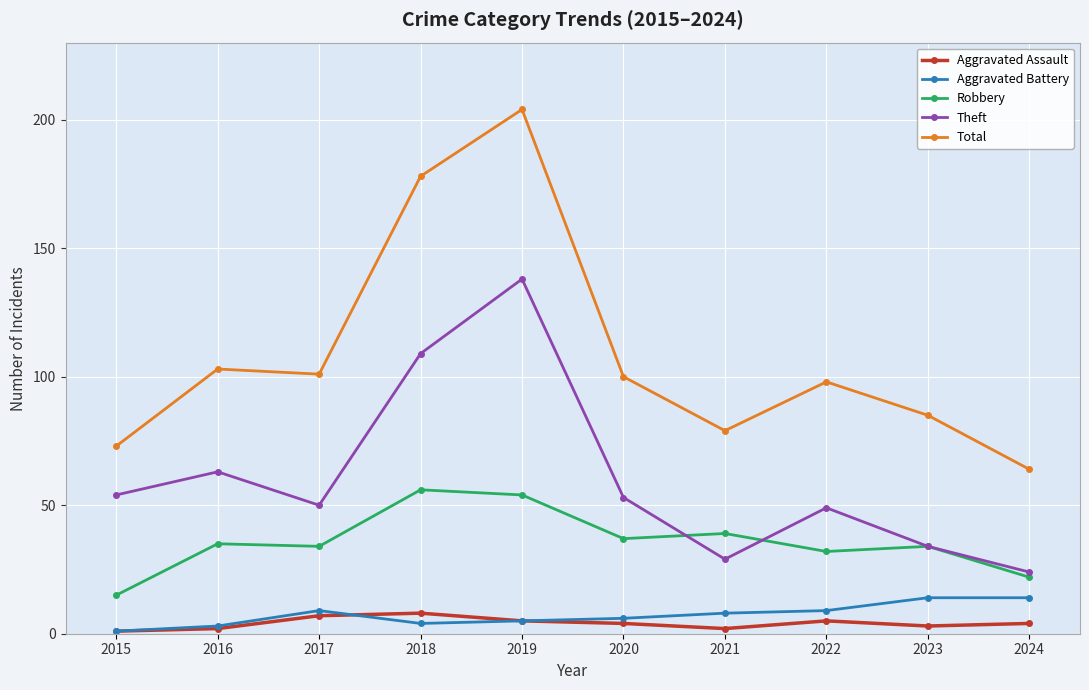

Where is the first local maximum for Aggravated Battery?

2017